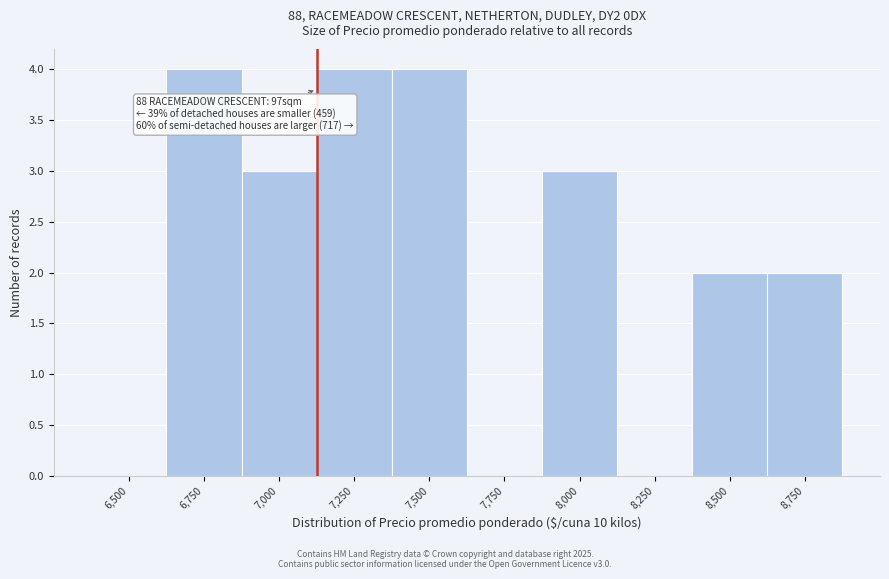

Reading right to left, transcribe all the data shown in this chart.

8,750=2	8,500=2	8,250=0	8,000=3	7,750=0	7,500=4	7,250=4	7,000=3	6,750=4	6,500=0